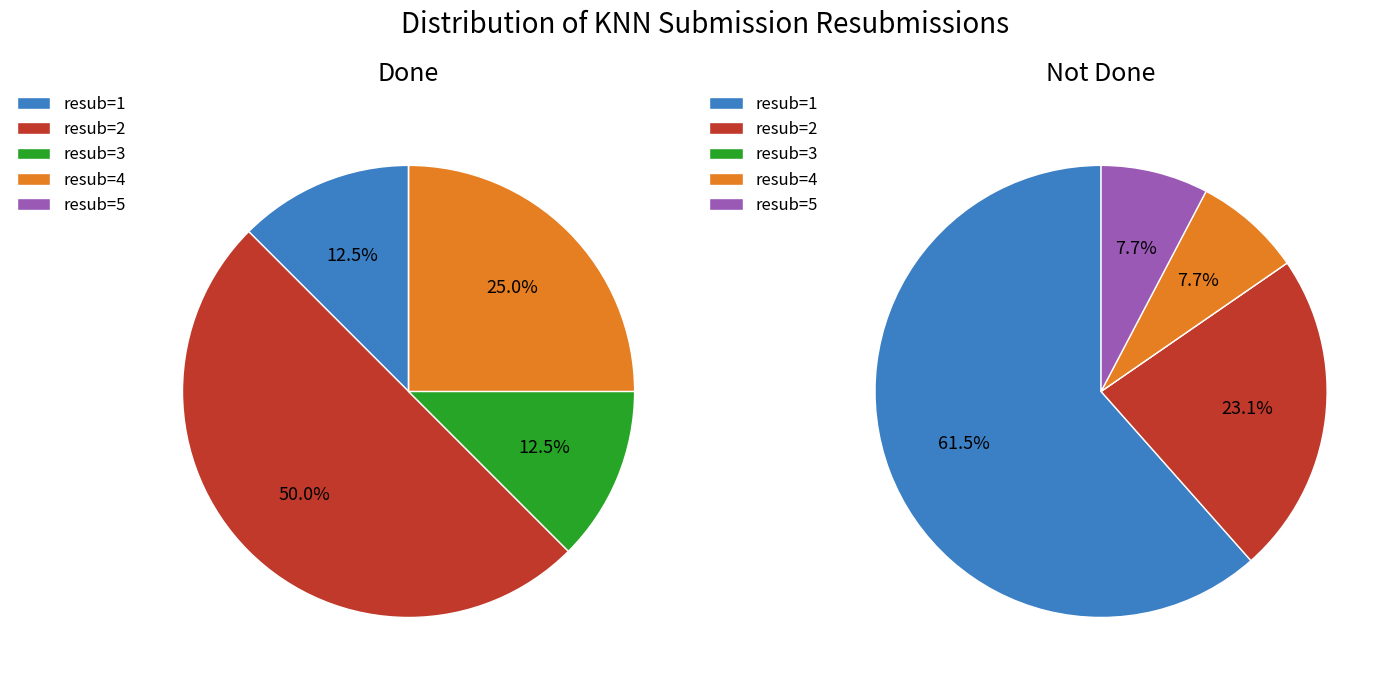

Rank the categories by value from lowest to highest.

resub=3, resub=5, resub=4, resub=2, resub=1